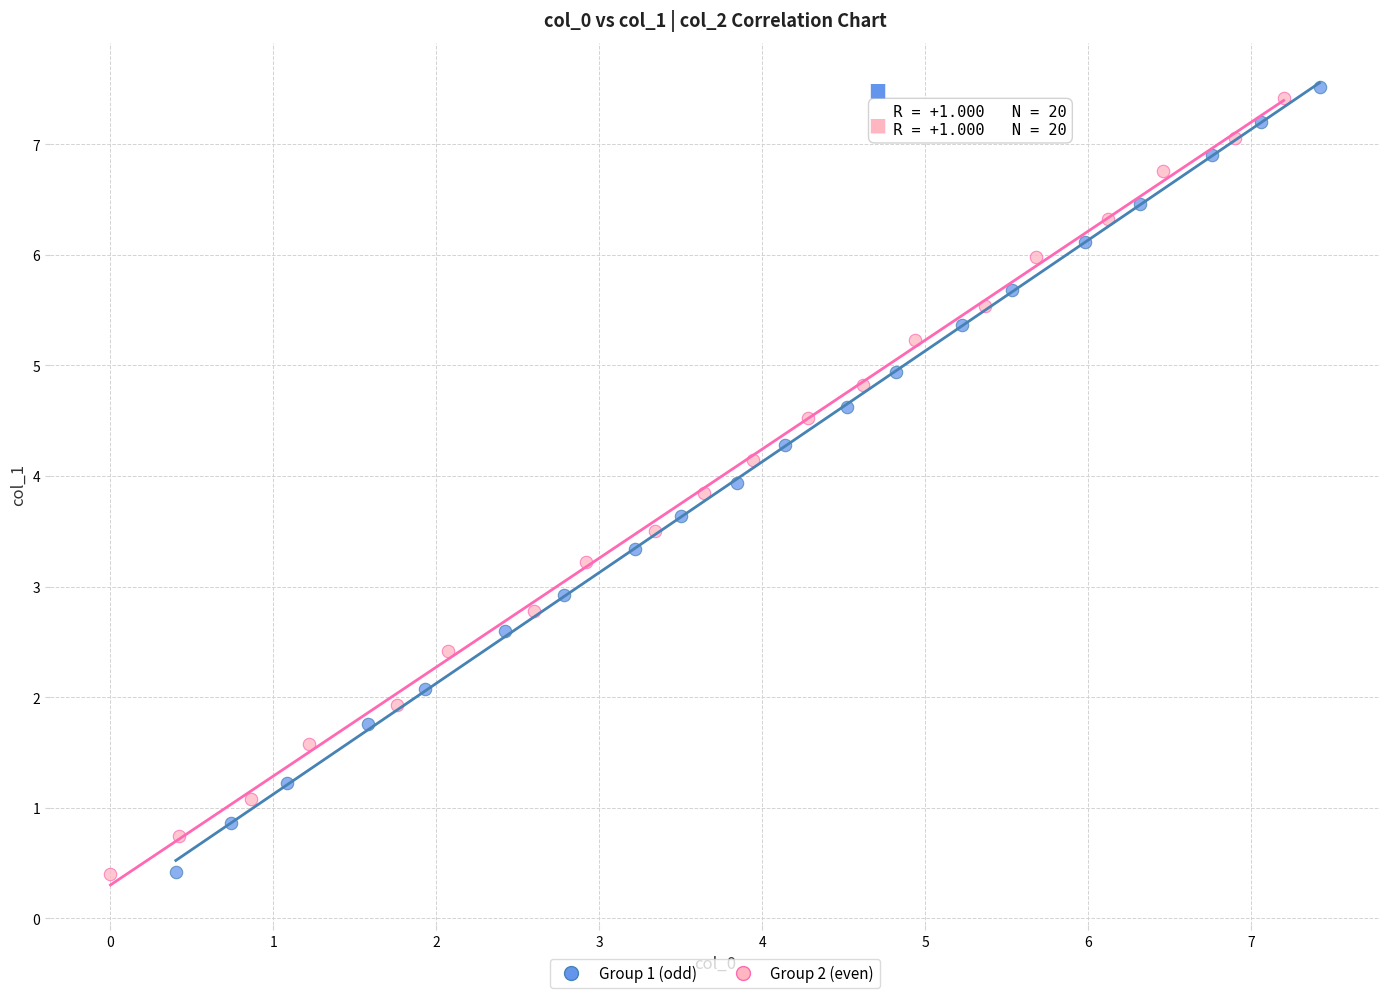

Which series has the largest Y range (max minus min)?

Group 1 (odd)